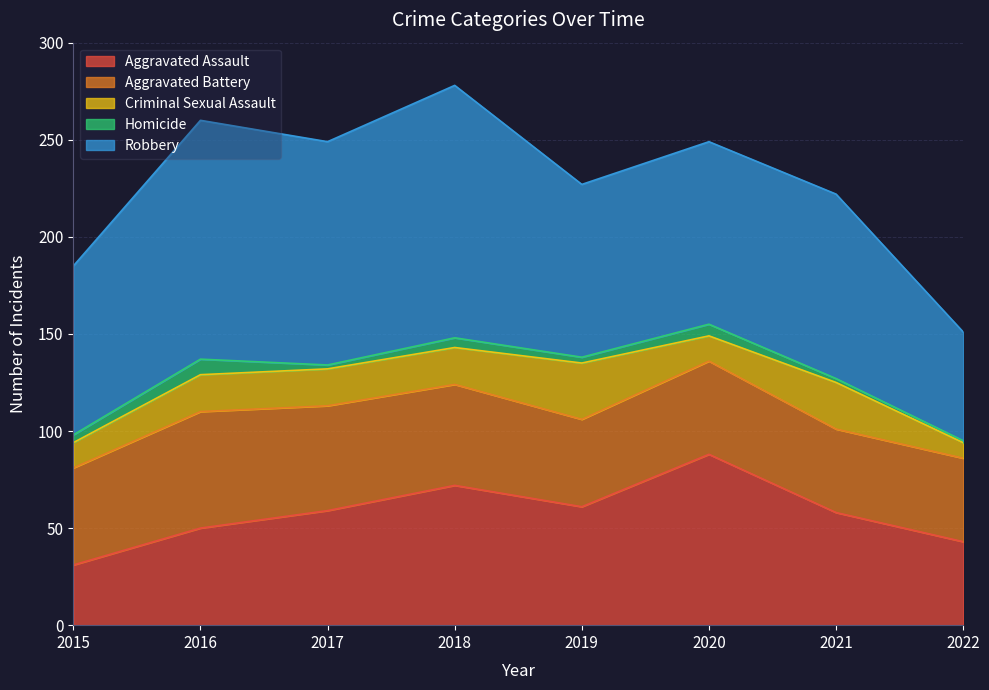

Which series has the largest range (max minus min)?

Robbery